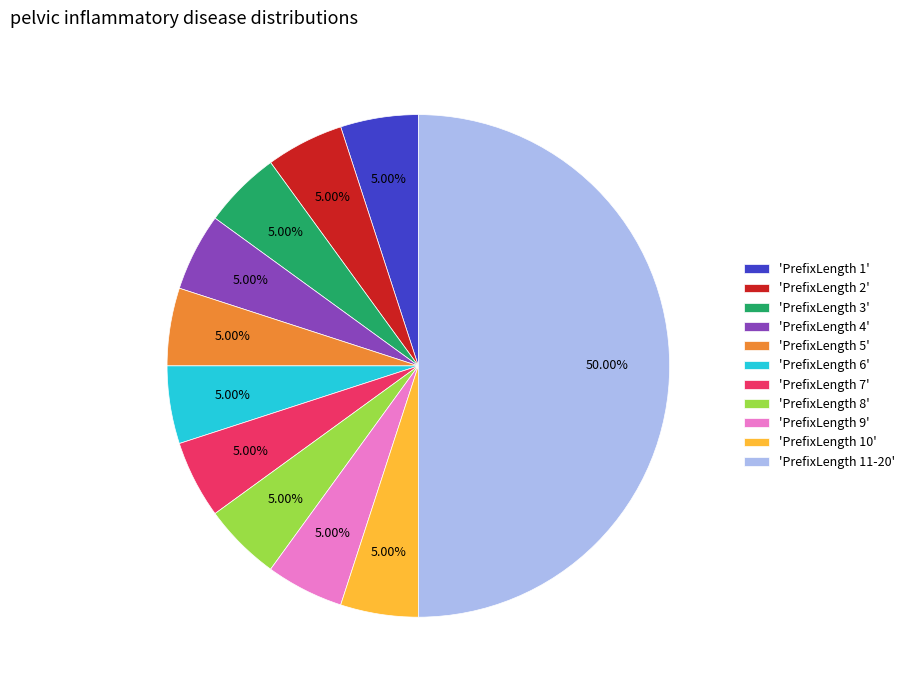

Is 'PrefixLength 5' the majority of the pie?

No